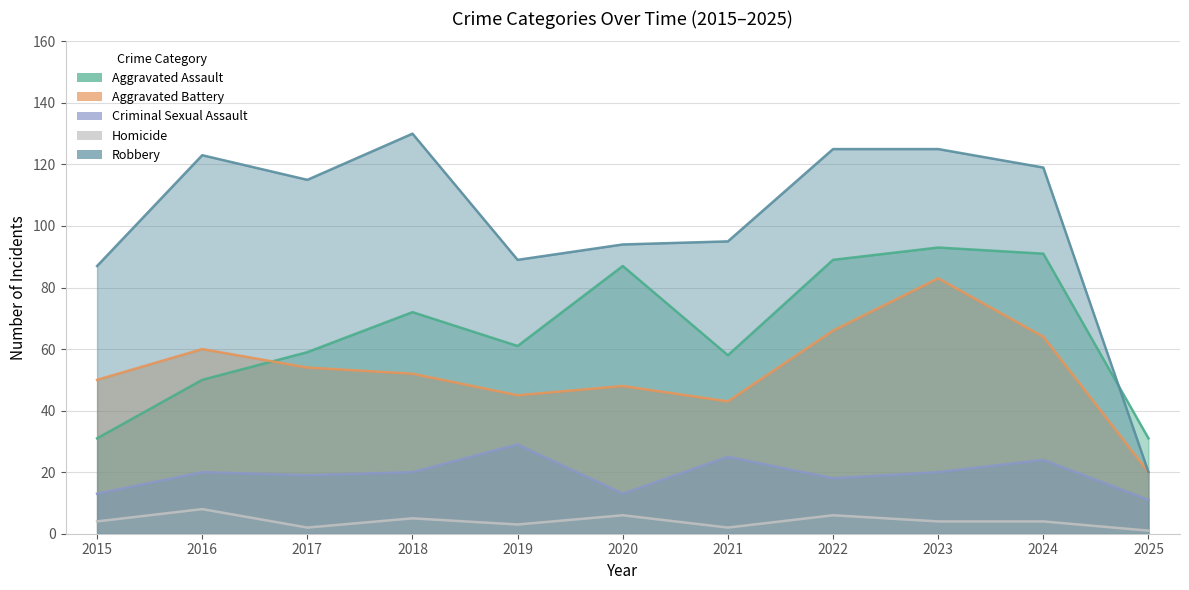

Reading left to right, what are all the values shown in this chart?

Aggravated Assault: 2015=31	2016=50	2017=59	2018=72	2019=61	2020=87	2021=58	2022=89	2023=93	2024=91	2025=31
Aggravated Battery: 2015=50	2016=60	2017=54	2018=52	2019=45	2020=48	2021=43	2022=66	2023=83	2024=64	2025=20
Criminal Sexual Assault: 2015=13	2016=20	2017=19	2018=20	2019=29	2020=13	2021=25	2022=18	2023=20	2024=24	2025=11
Homicide: 2015=4	2016=8	2017=2	2018=5	2019=3	2020=6	2021=2	2022=6	2023=4	2024=4	2025=1
Robbery: 2015=87	2016=123	2017=115	2018=130	2019=89	2020=94	2021=95	2022=125	2023=125	2024=119	2025=20